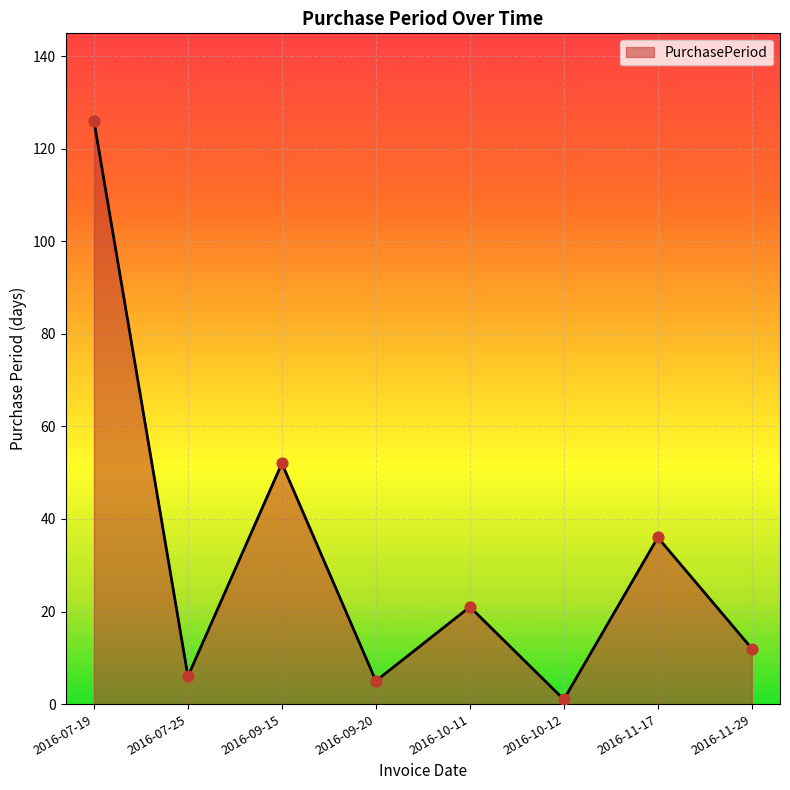

What is the ratio of the value at 2016-09-20 to the value at 2016-11-29?

0.4